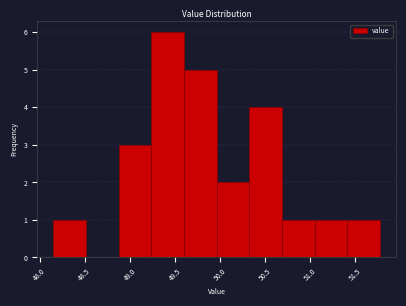

Reading left to right, list every bar in this chart as the range it spans on the x-axis followed by its height. Neither the bar edges nor the heights are printed on the chart, so give them approximately, as read against the axes.

48.15 to 48.50: 1
48.50 to 48.90: 0
48.90 to 49.25: 3
49.25 to 49.60: 6
49.60 to 49.95: 5
49.95 to 50.35: 2
50.35 to 50.70: 4
50.70 to 51.05: 1
51.05 to 51.40: 1
51.40 to 51.75: 1